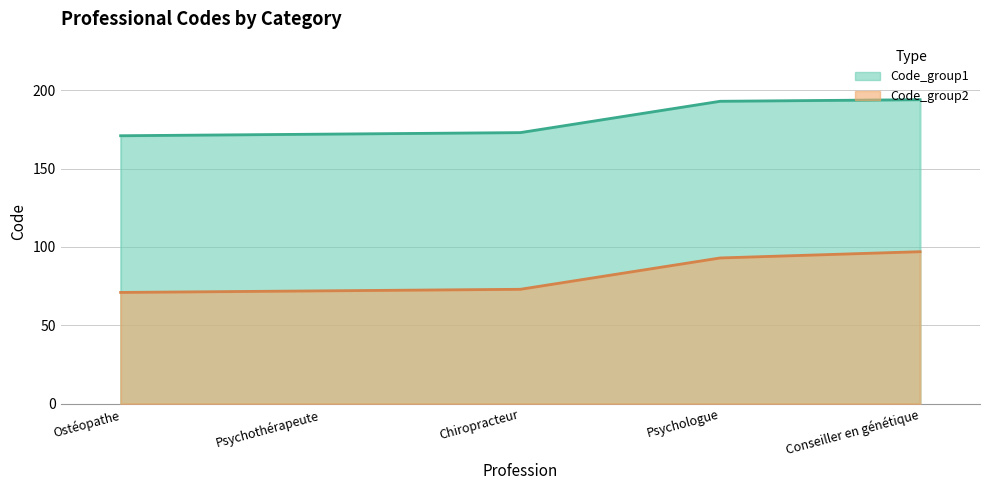

Is the value of Code_group2 at Chiropracteur greater than the value of Code_group1 at Psychologue?

No